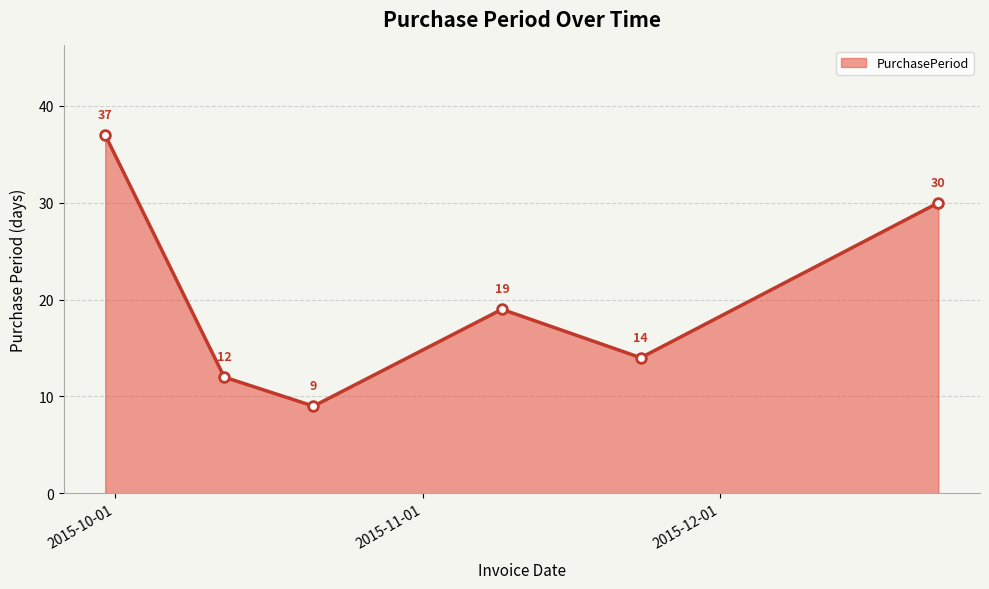

Does the chart display data point markers on the line(s)?

Yes